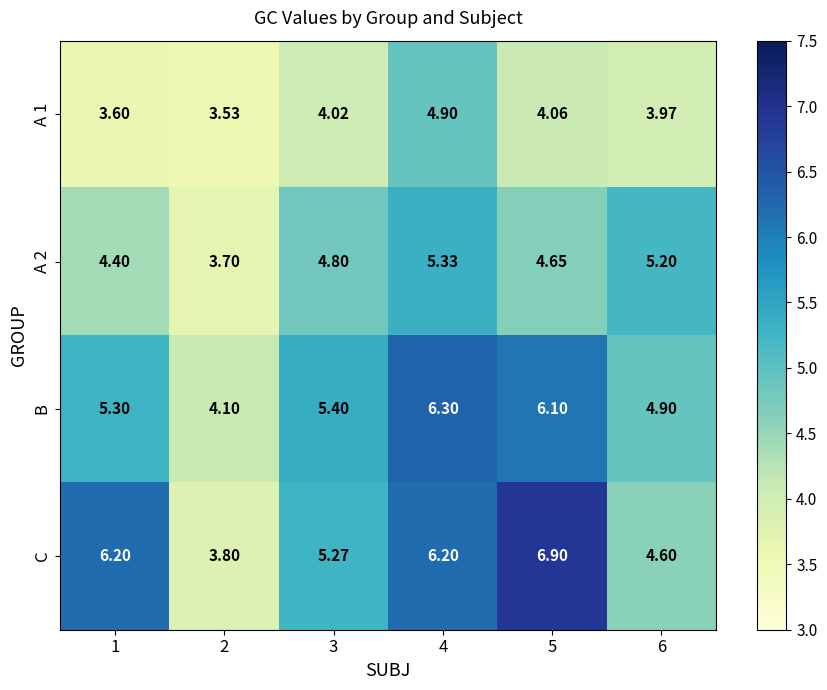

How many categories are shown in the chart?

6